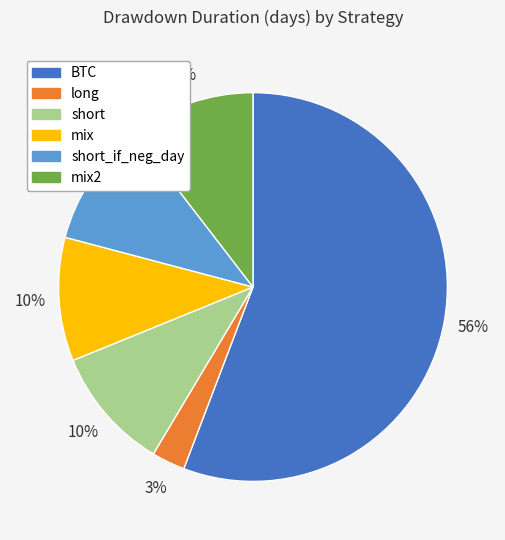

Which has a higher value, short or BTC?

BTC